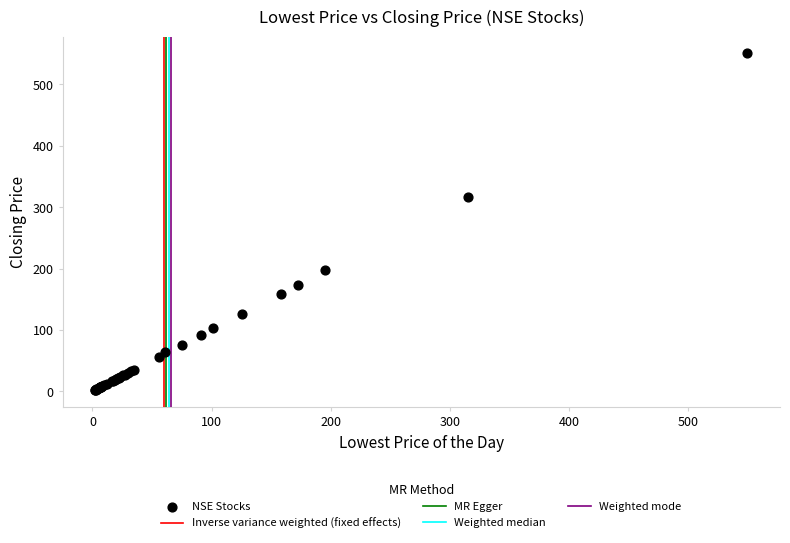

What Y value in the scatter plot is closest to 276?

316.0